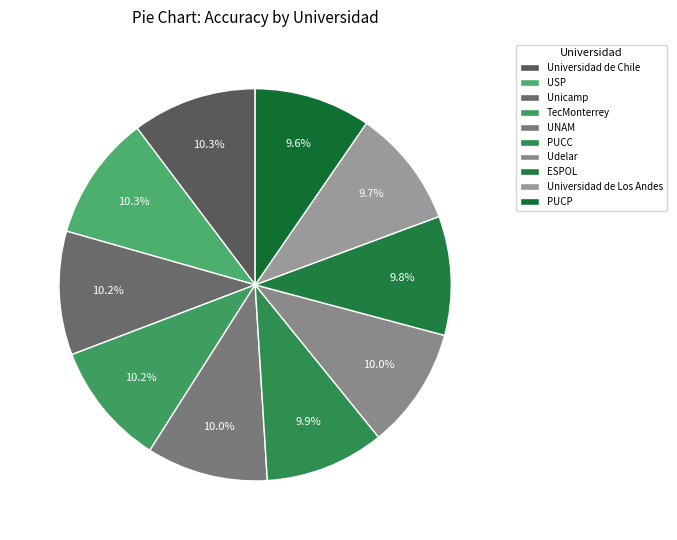

How much of the chart is everything except PUCP?

90.4%